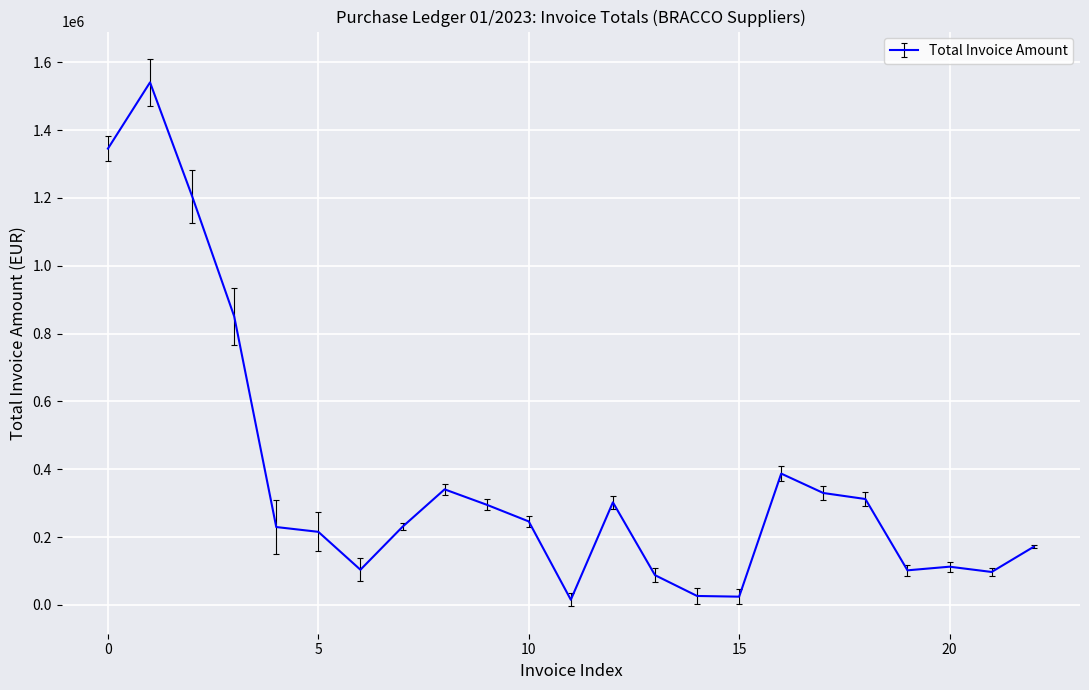

What is the difference between the maximum and minimum values?

1525228.5